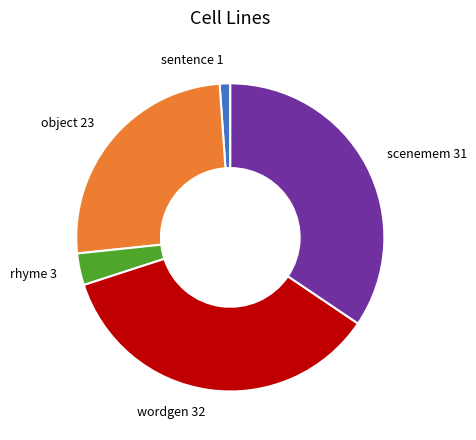

Count the number of slices in the pie.

5